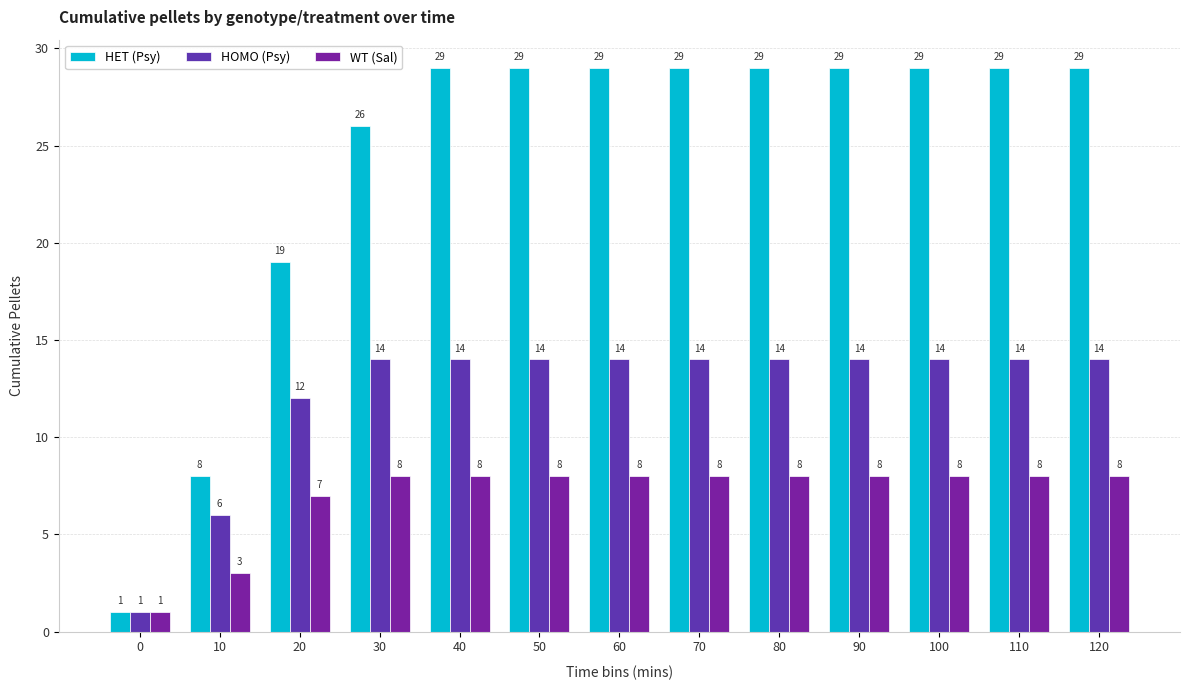

How many bars are there in total?

39